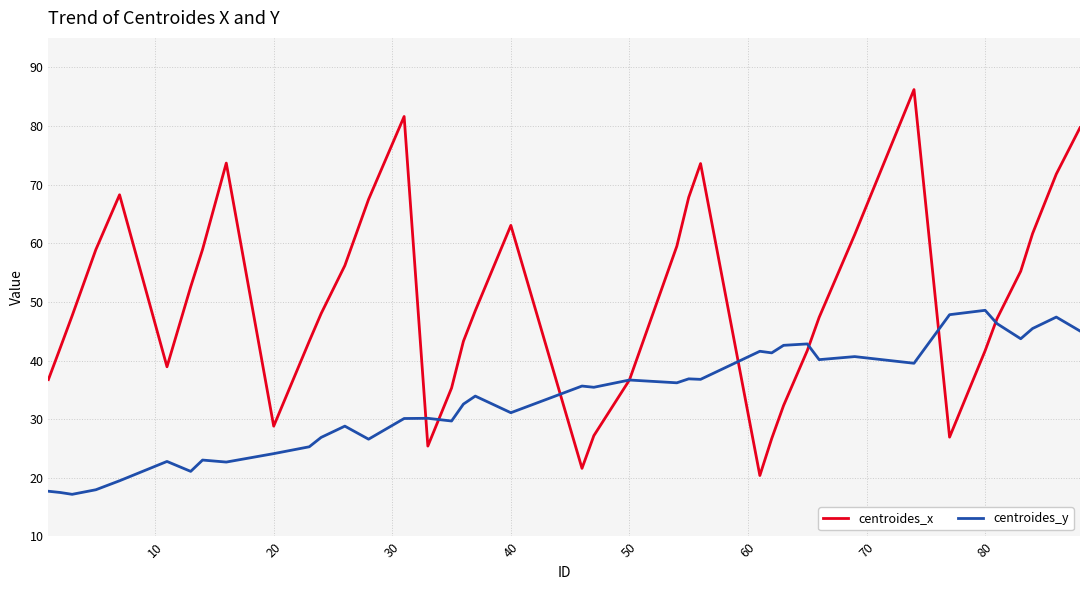

What is the maximum value shown in the chart?

86.2